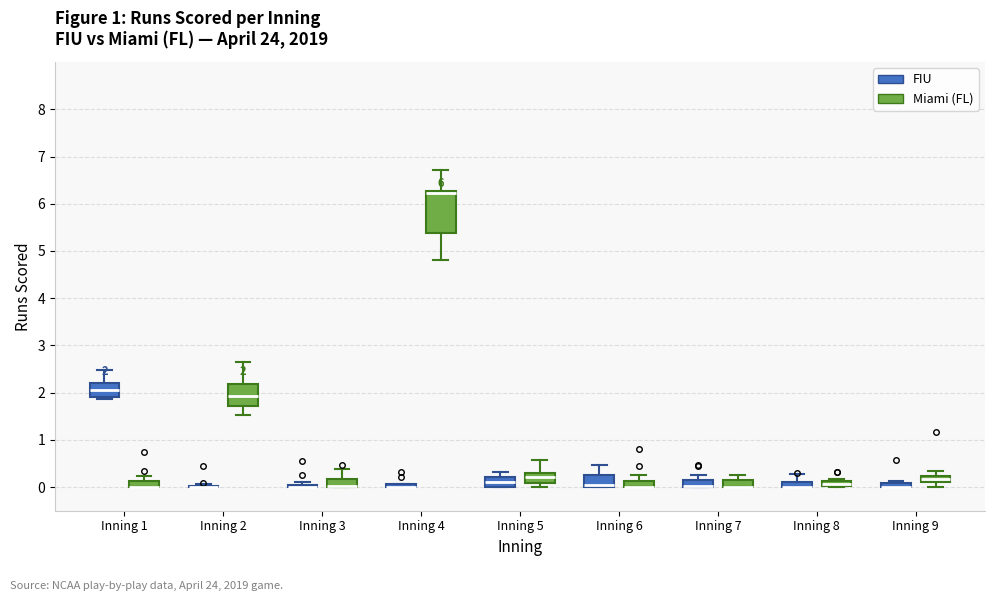

Which box is the tallest, from its lower edge to its upper edge?

Inning 4 (Miami (FL))